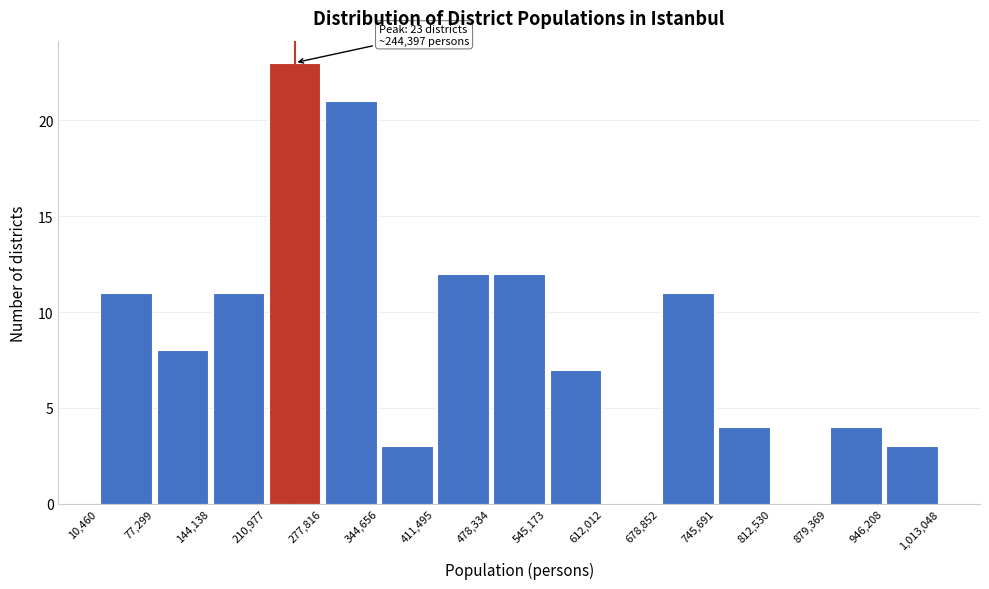

Which range on the x-axis has the tallest bar?

210,977 to 277,816